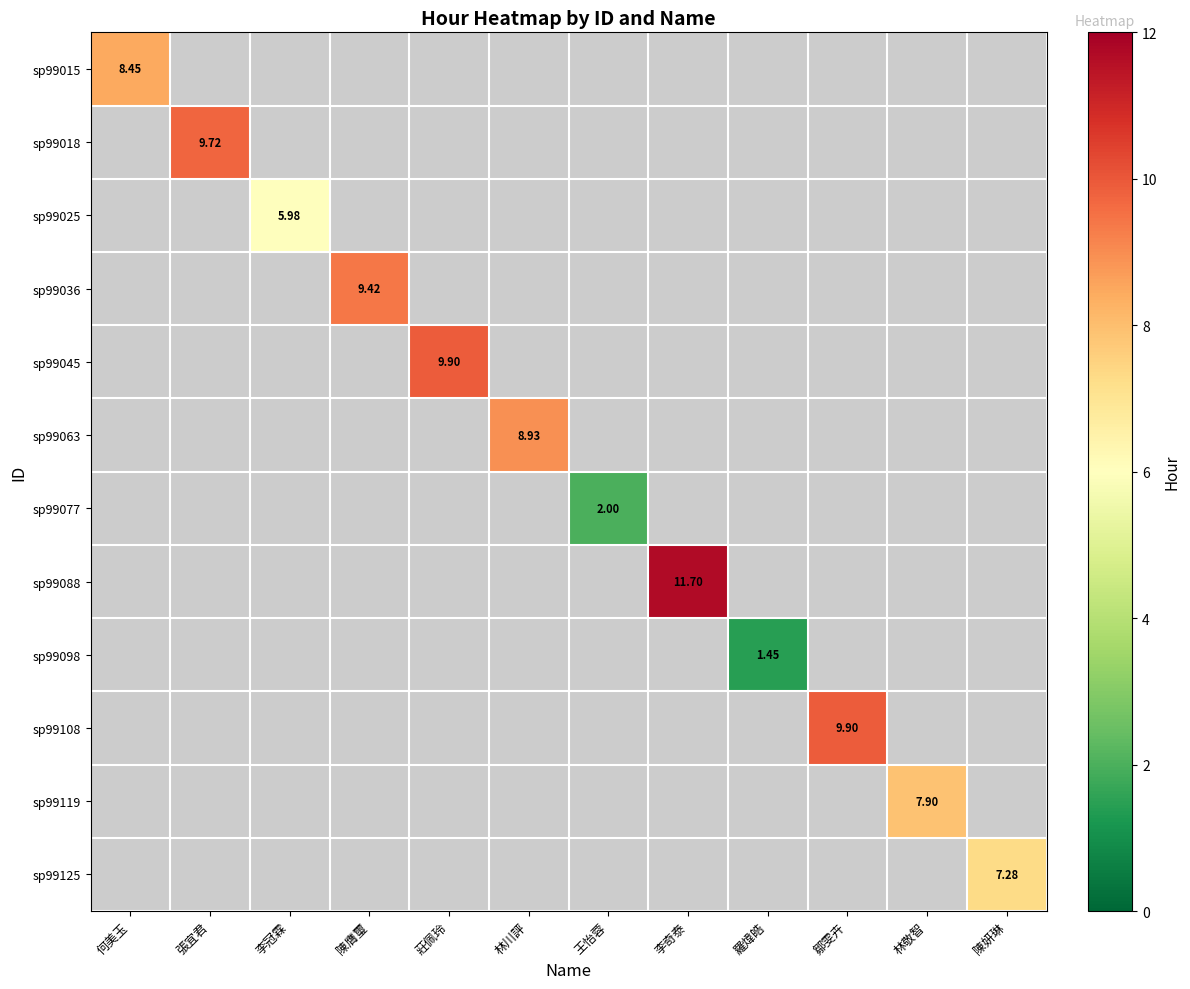

At 林川評, list the series in order from smallest to largest.

sp99015, sp99018, sp99025, sp99036, sp99045, sp99063, sp99077, sp99088, sp99098, sp99108, sp99119, sp99125